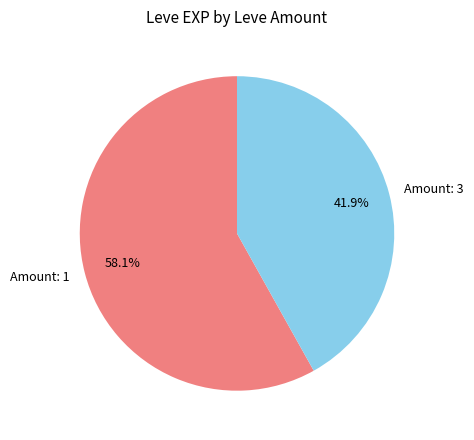

Rank the categories by value from lowest to highest.

Amount: 3, Amount: 1